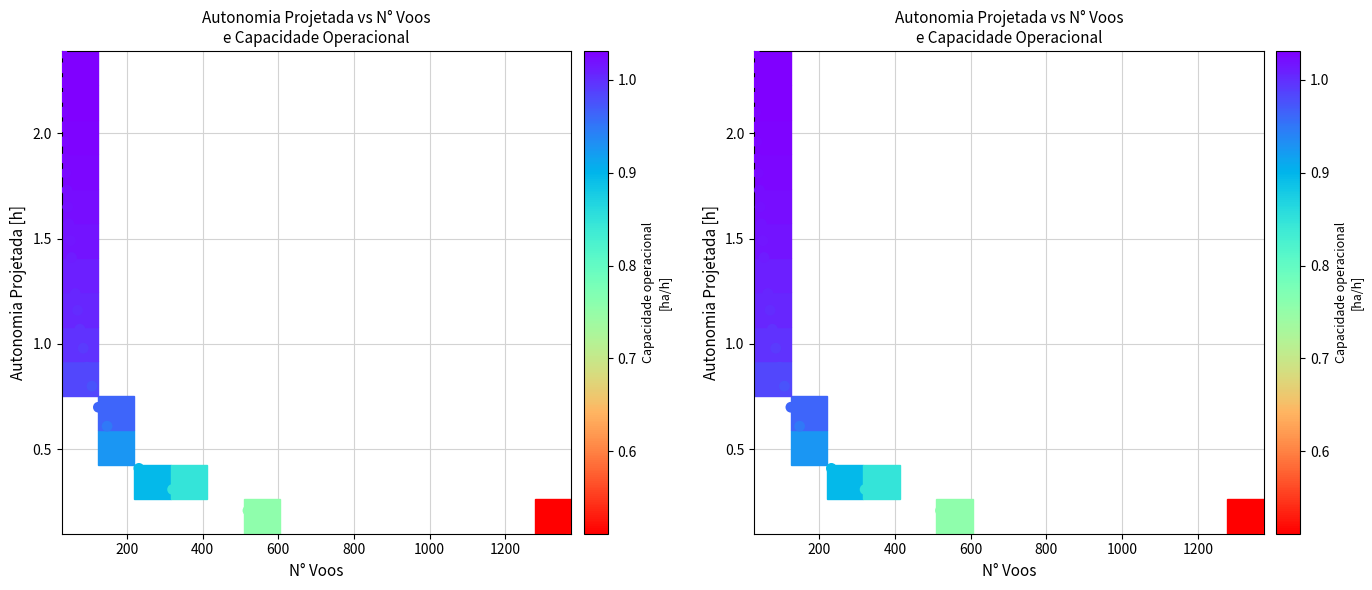

What is the difference between the maximum and second lowest values?

2.2